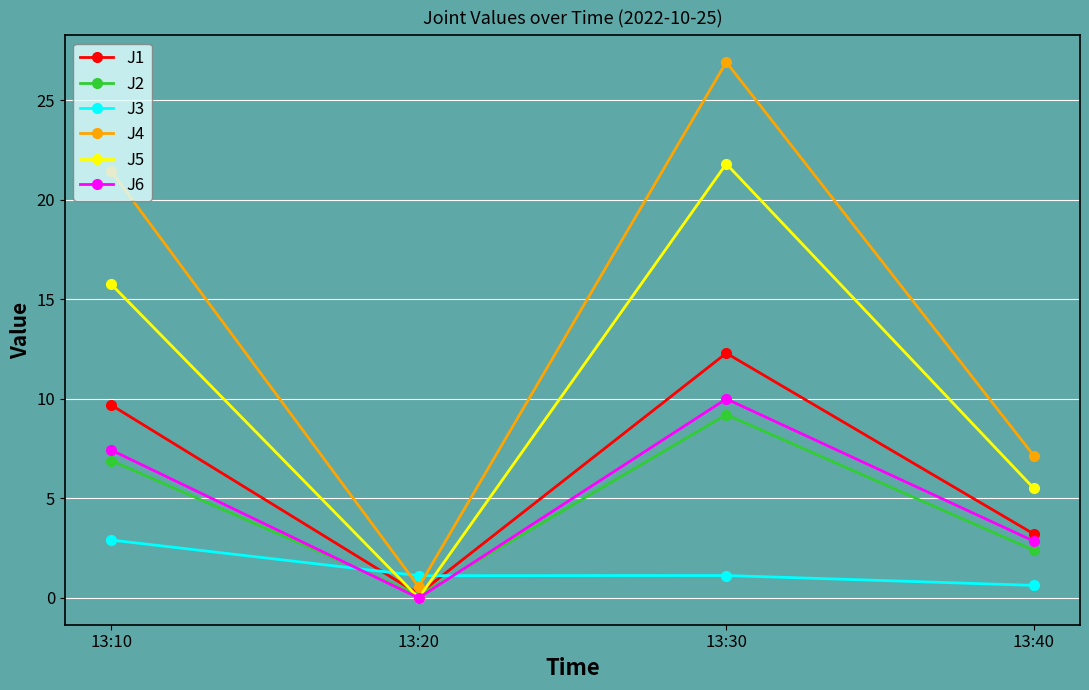

True or false: J2 and J3 cross at least once.

True